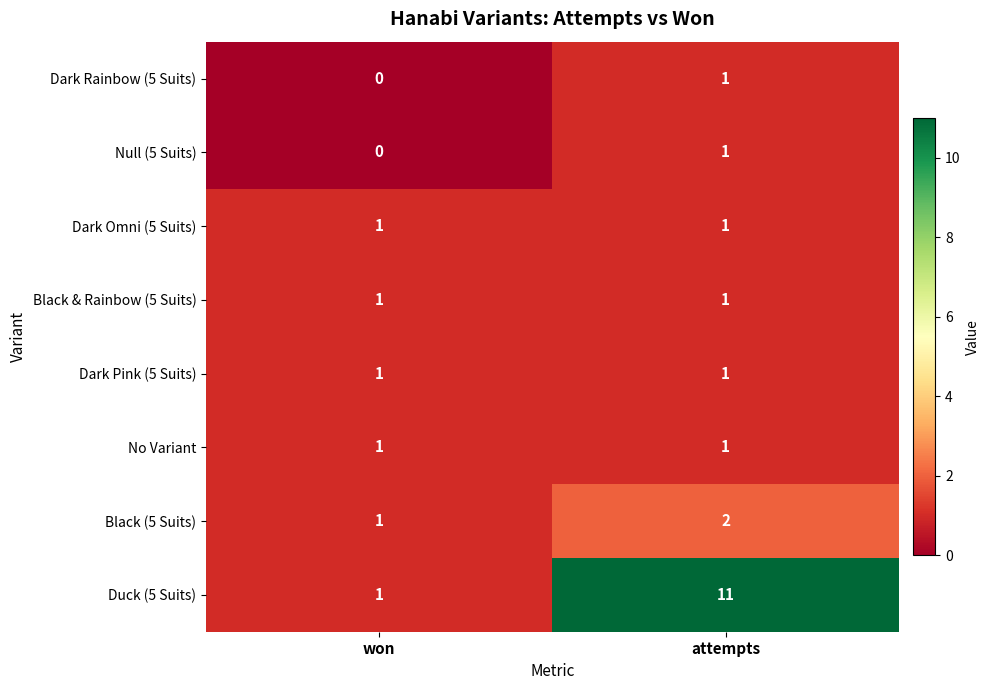

Reading left to right, transcribe all the data shown in this chart.

Dark Rainbow (5 Suits): 0	1
Null (5 Suits): 0	1
Dark Omni (5 Suits): 1	1
Black & Rainbow (5 Suits): 1	1
Dark Pink (5 Suits): 1	1
No Variant: 1	1
Black (5 Suits): 1	2
Duck (5 Suits): 1	11